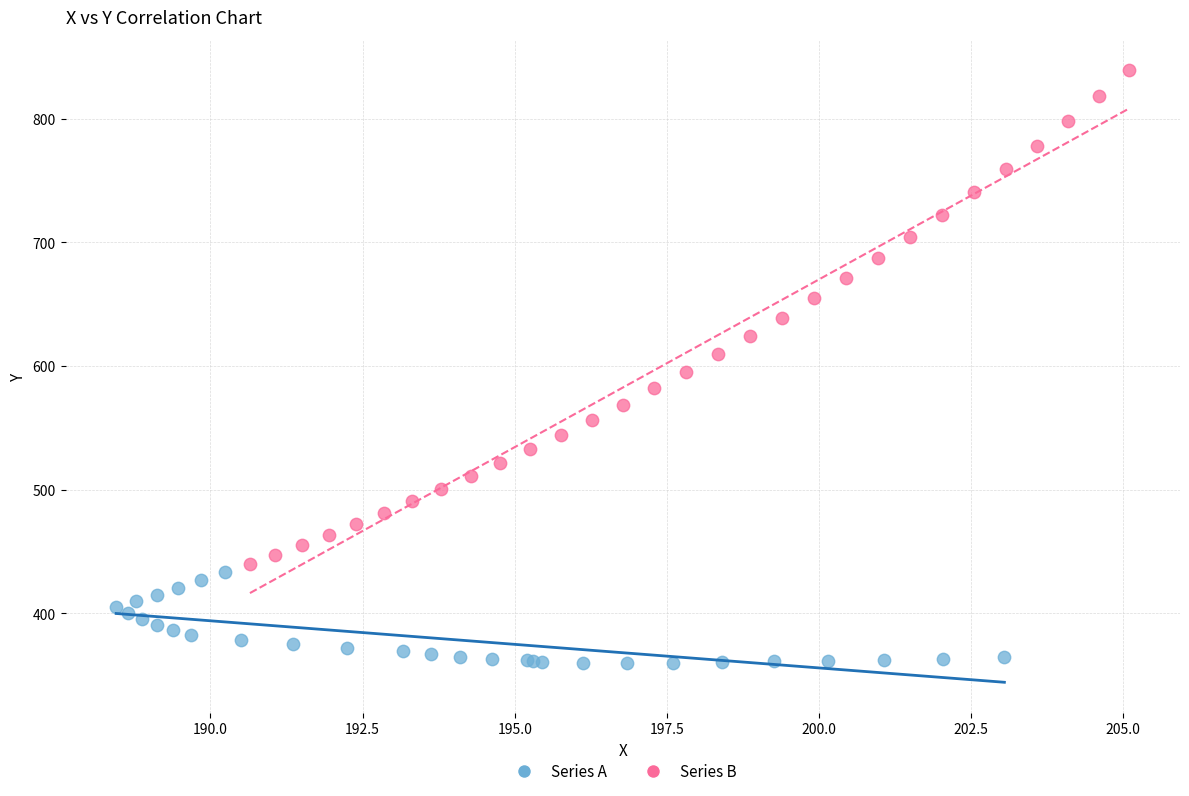

What are all the series names shown in the legend?

Series A, Series B